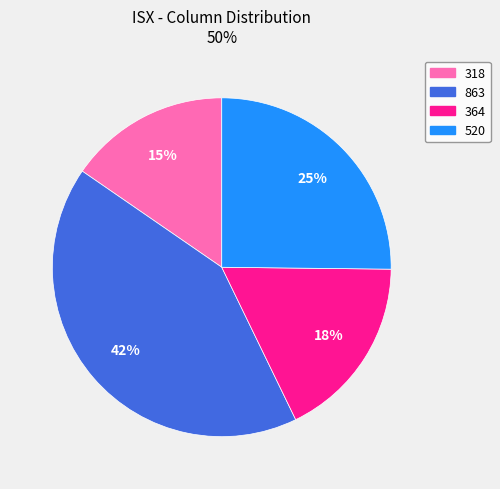

Count the number of slices in the pie.

4